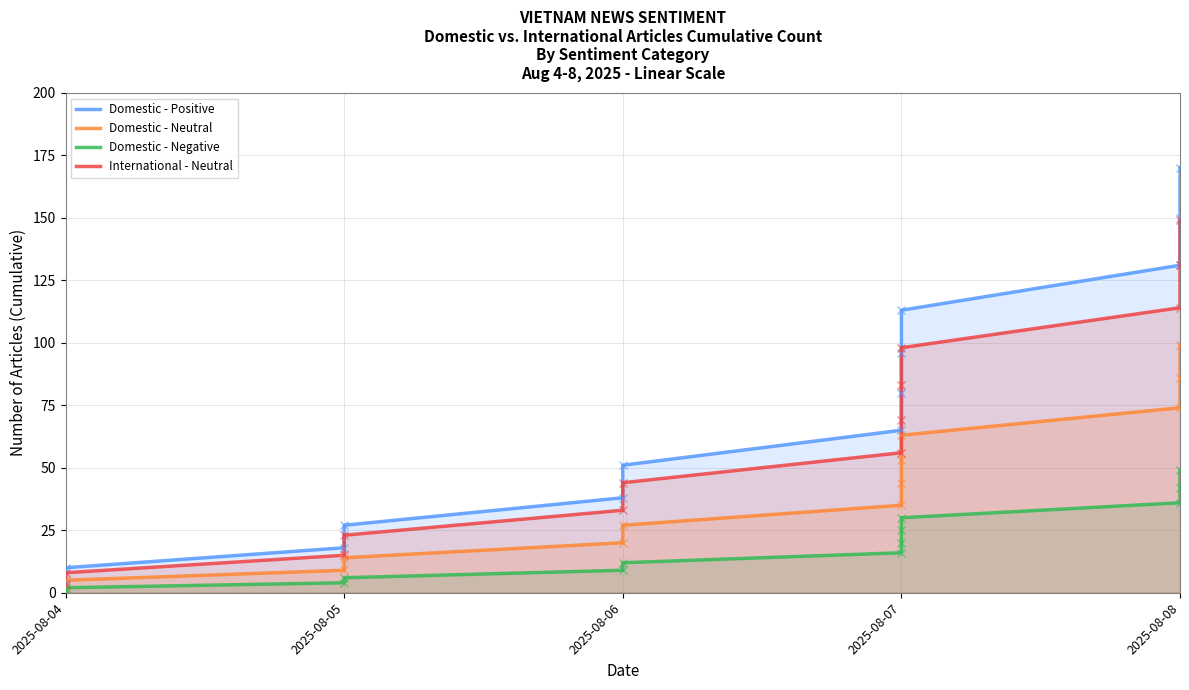

Which series changed the most between 2025-08-04 and 2025-08-08?

Domestic - Positive